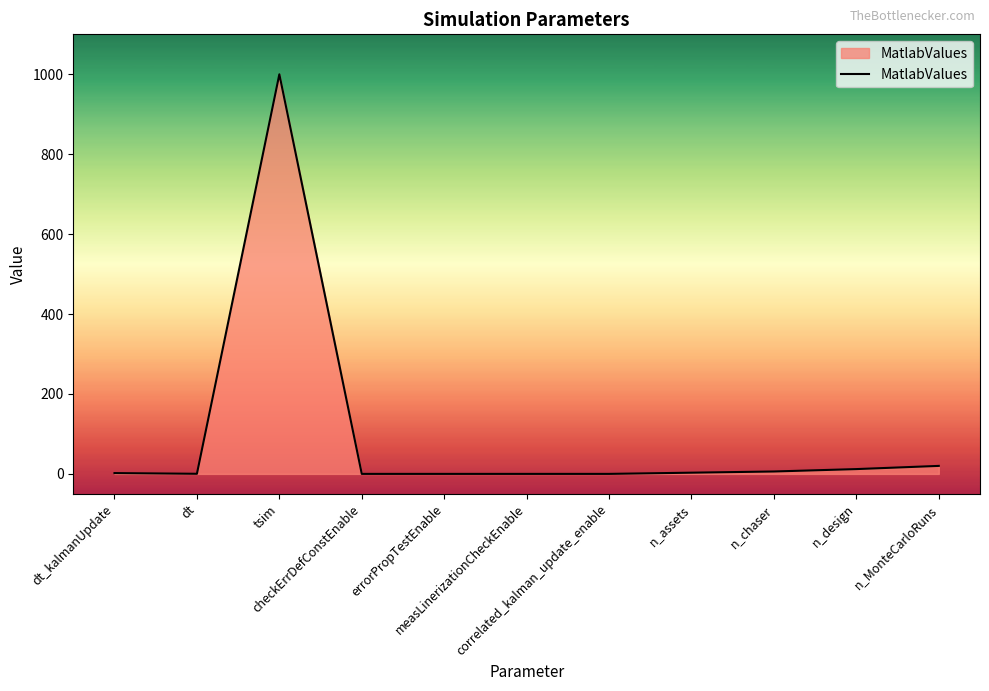

Which has a higher value, errorPropTestEnable or n_design?

n_design